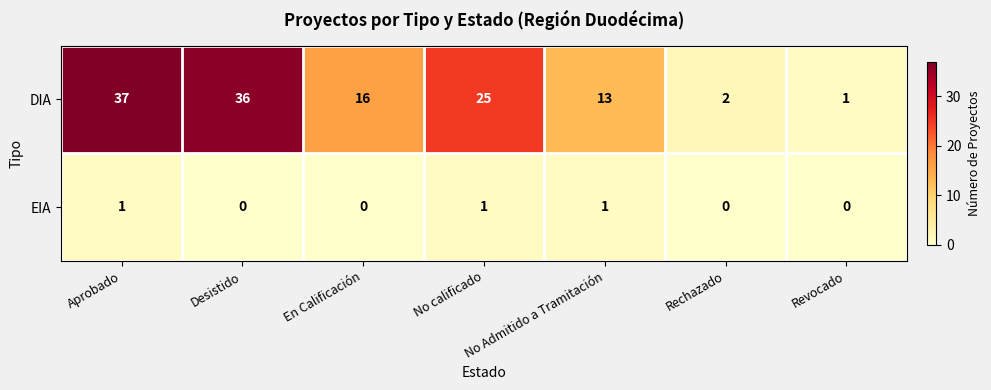

True or false: EIA has a value of 0 at En Calificación.

True